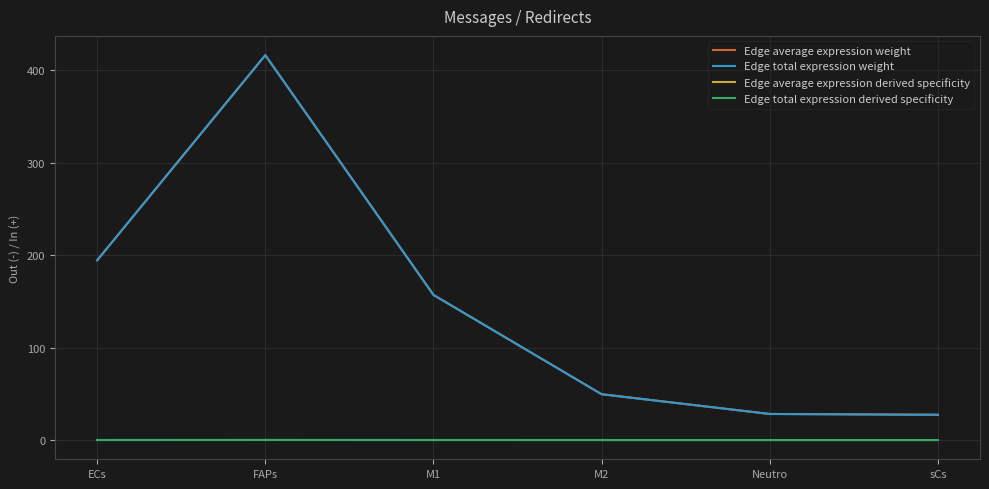

What is the spread (max minus min) of values at Neutro?

28.2